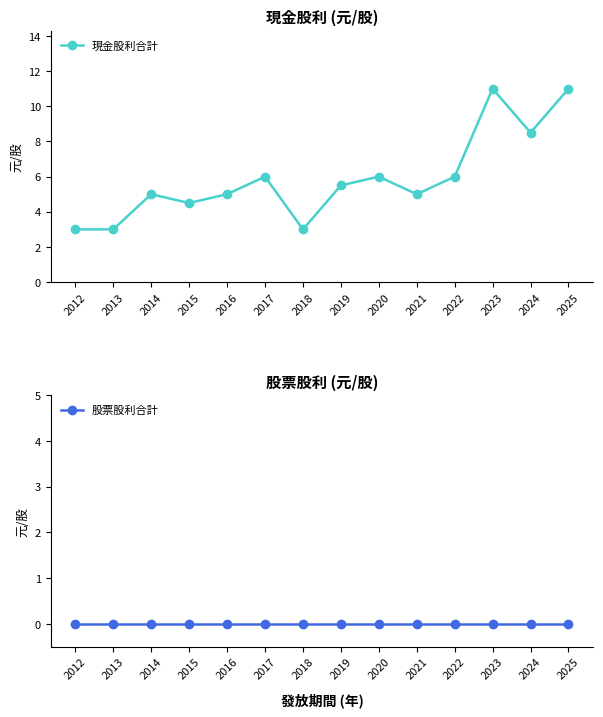

Which category has the lowest value across all series?

2012